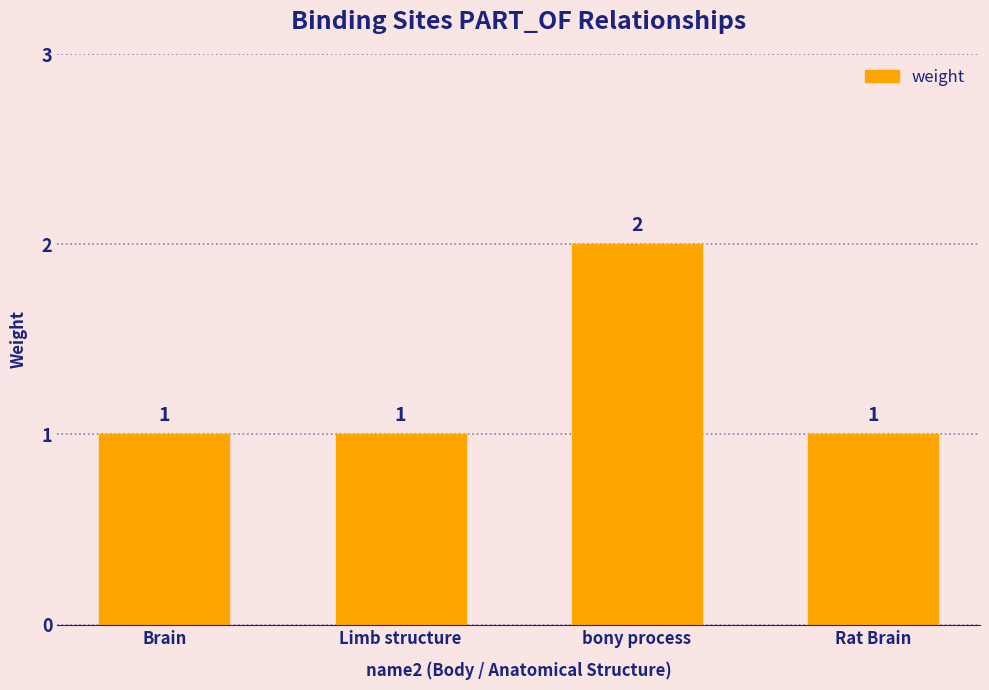

Are the bars grouped side by side (vs. stacked)?

No